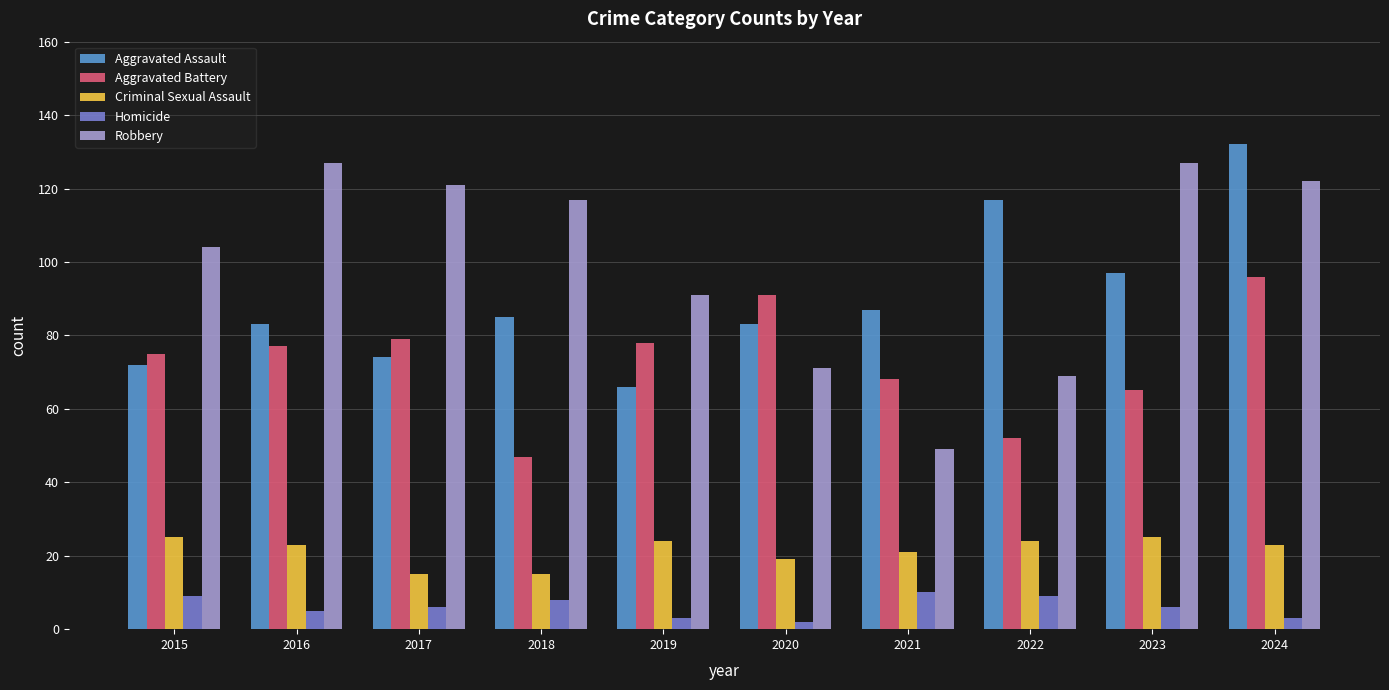

At which label does Robbery first exceed 117?

2016